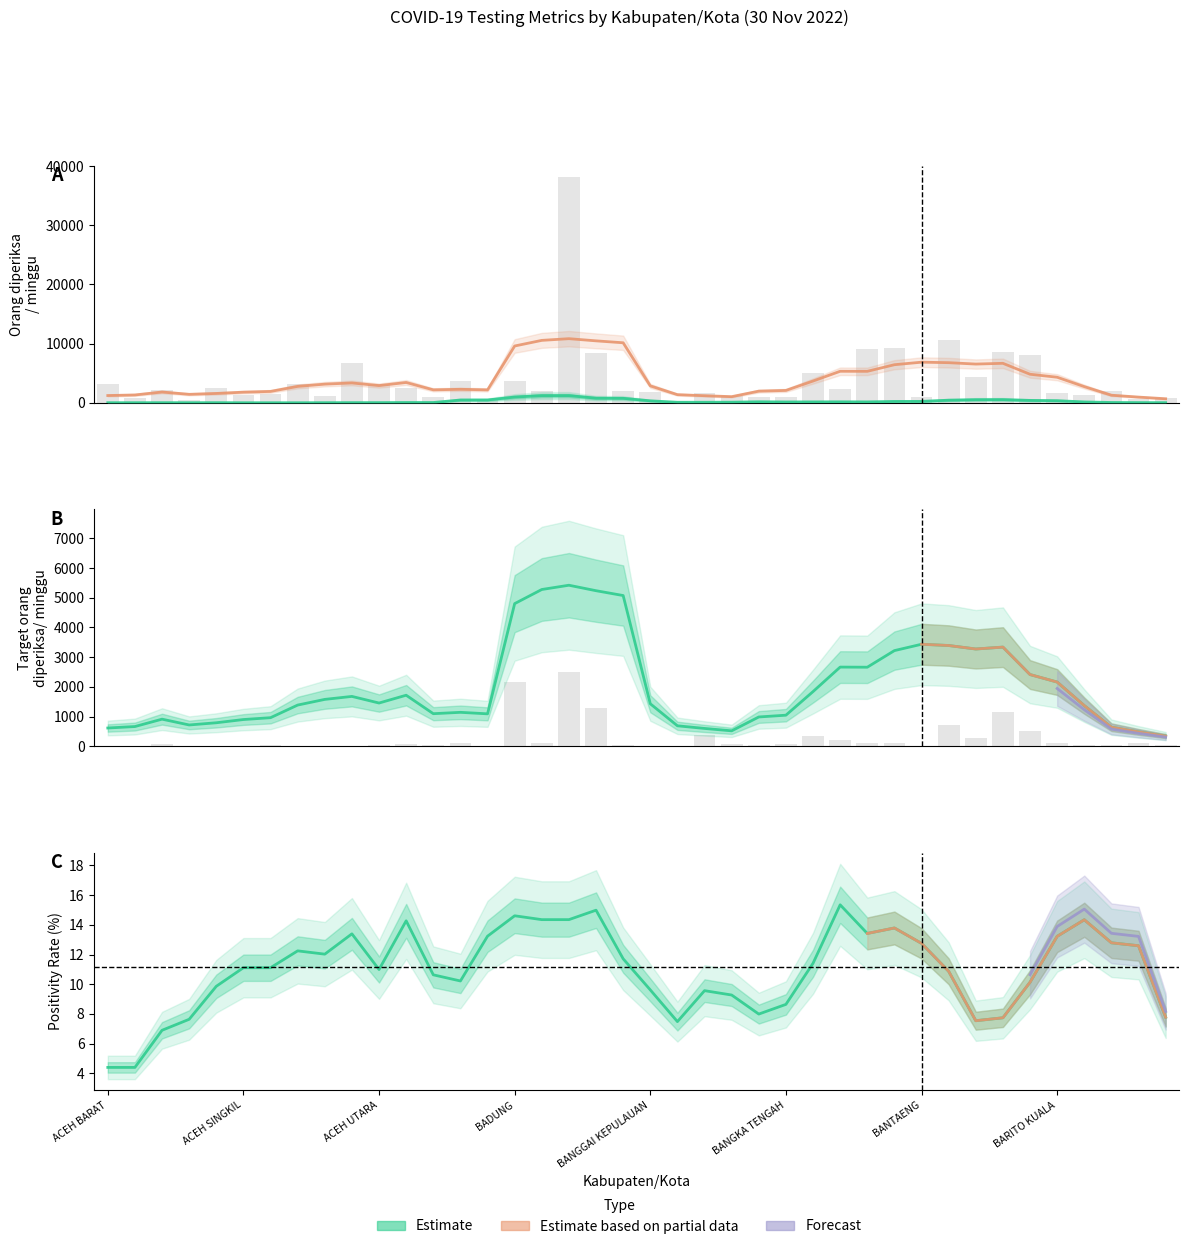

What is the label of the 34th bar from the left?

BANYUMAS